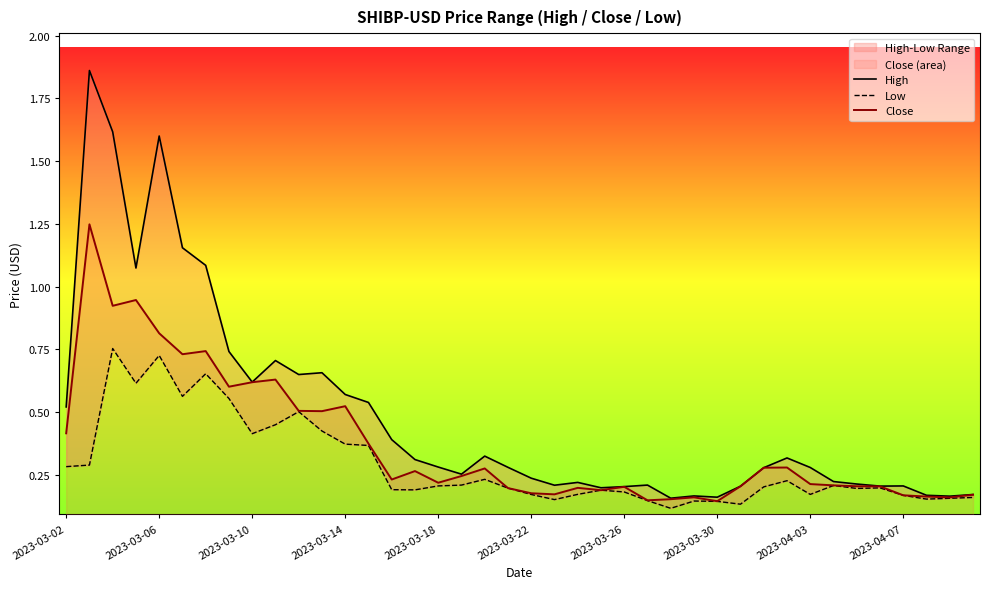

True or false: Close and Low intersect in this chart.

False